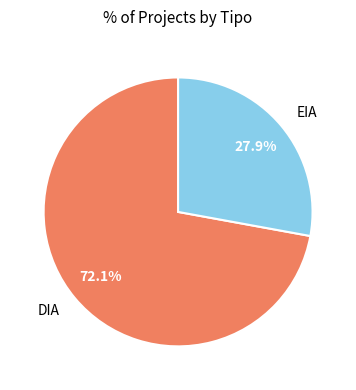

How many slices are in this pie chart?

2